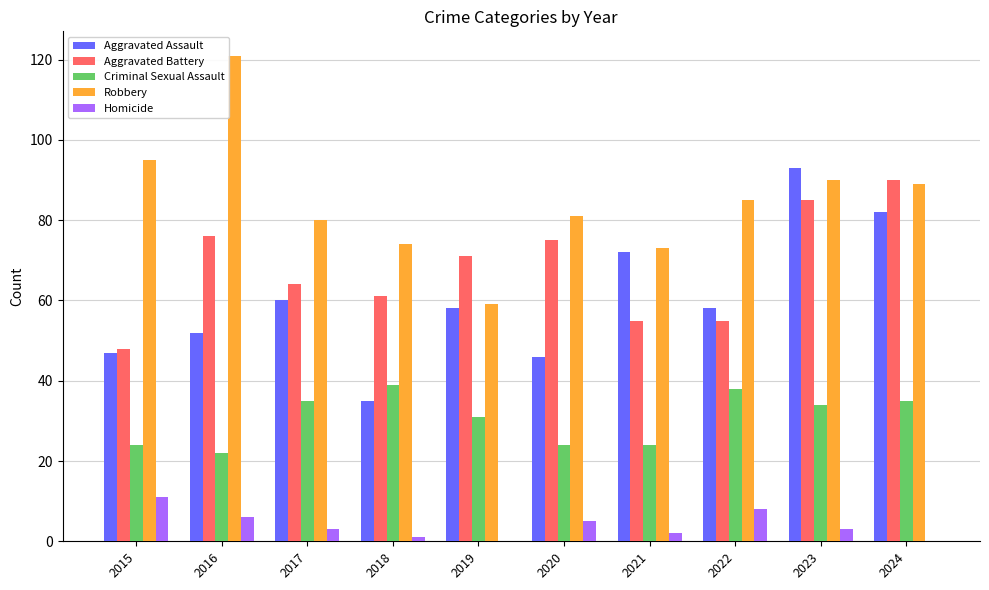

How many series are shown in this chart?

5